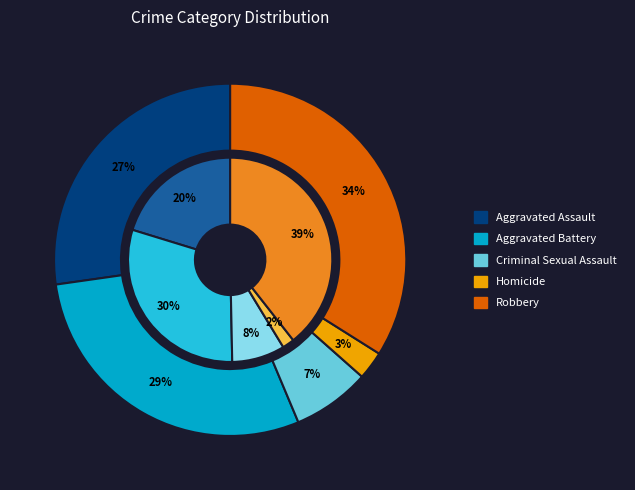

To the nearest percent, what percentage of the pie is Aggravated Battery?

30%